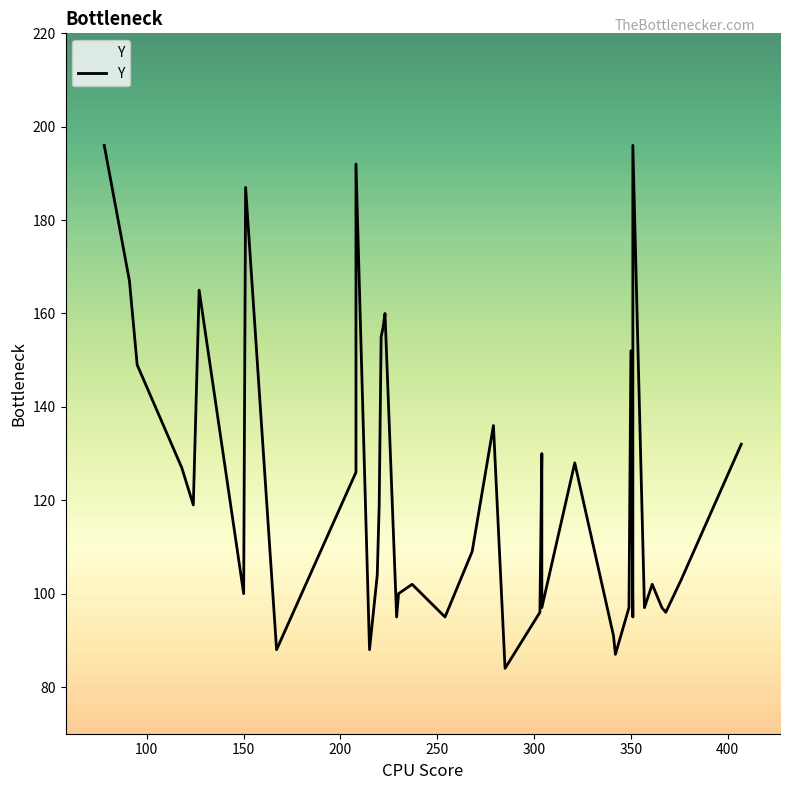

How many values are below 109?

20